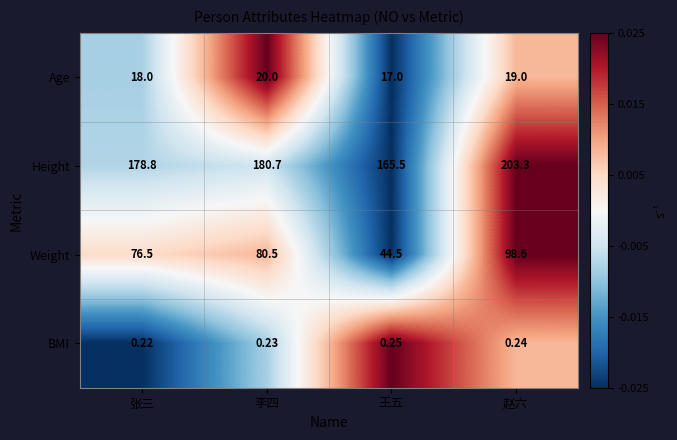

At which category is the sum across all series the highest?

赵六